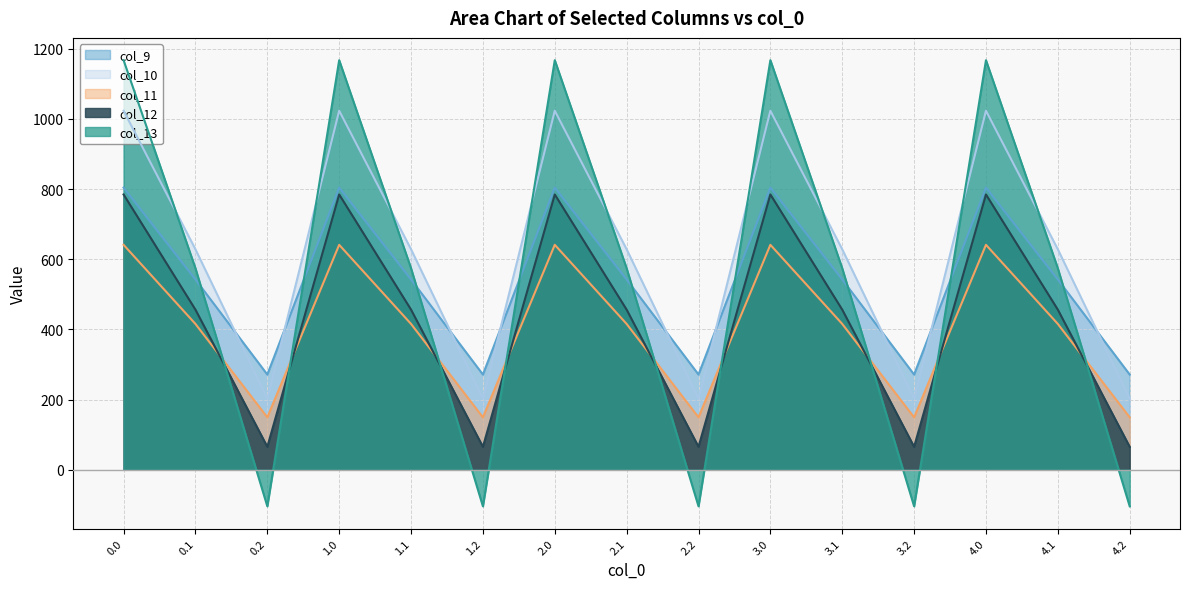

How many categories are shown in the chart?

15